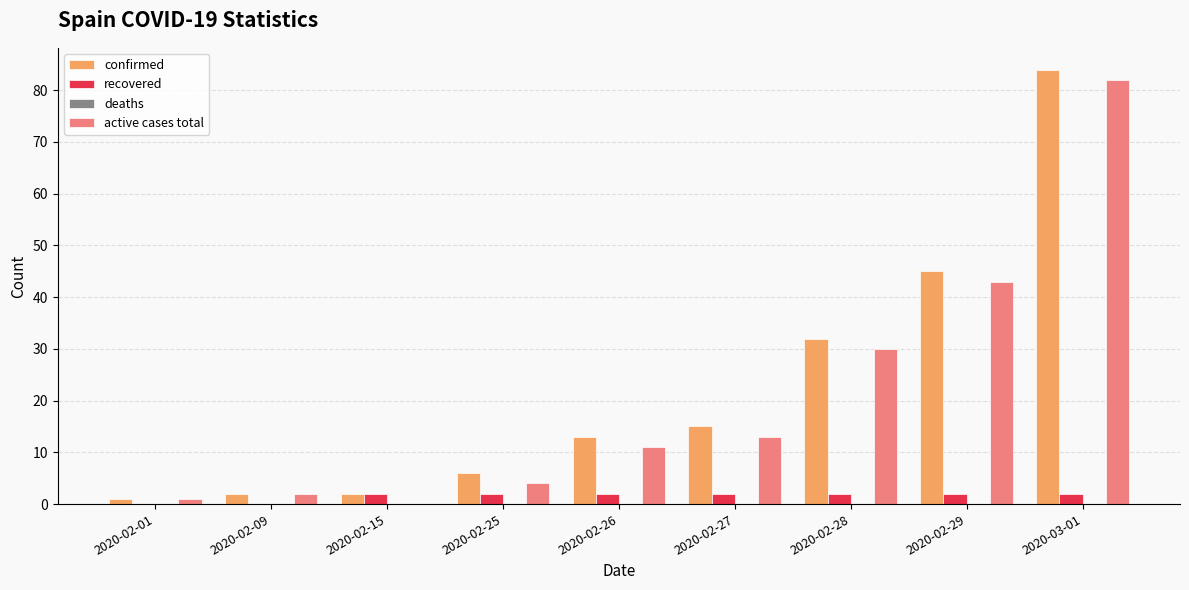

What is the maximum value for confirmed?

84